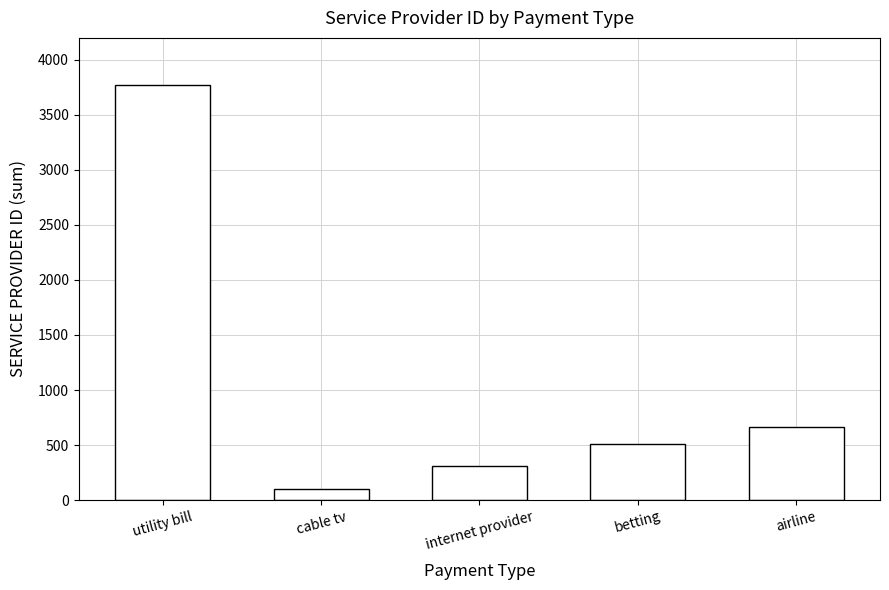

True or false: the data shows 313 at internet provider.

True